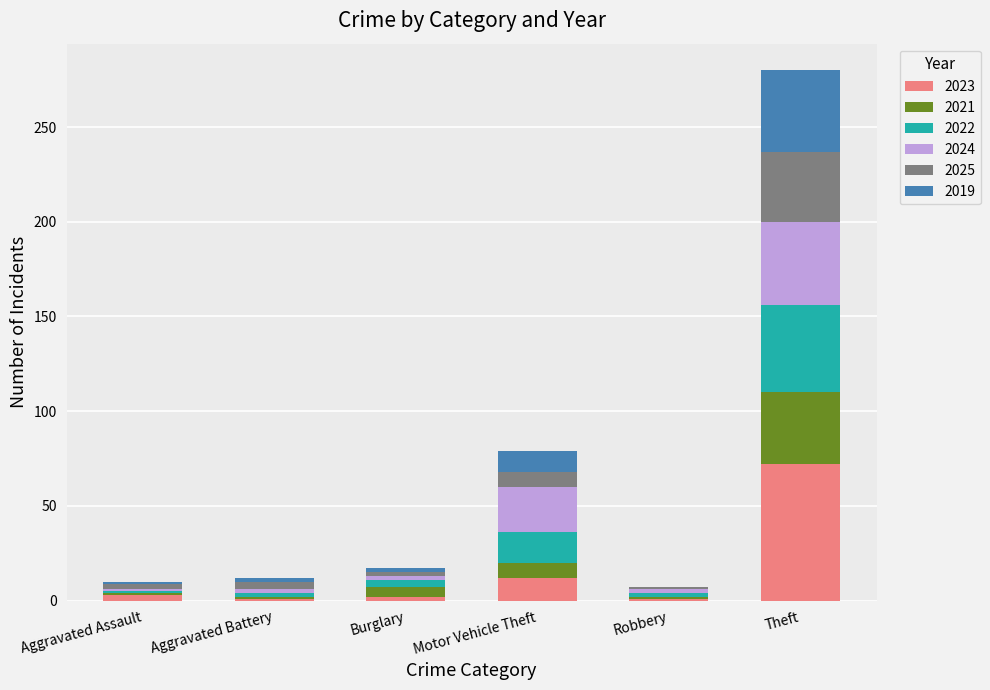

What are all the series names shown in the legend?

2023, 2021, 2022, 2024, 2025, 2019